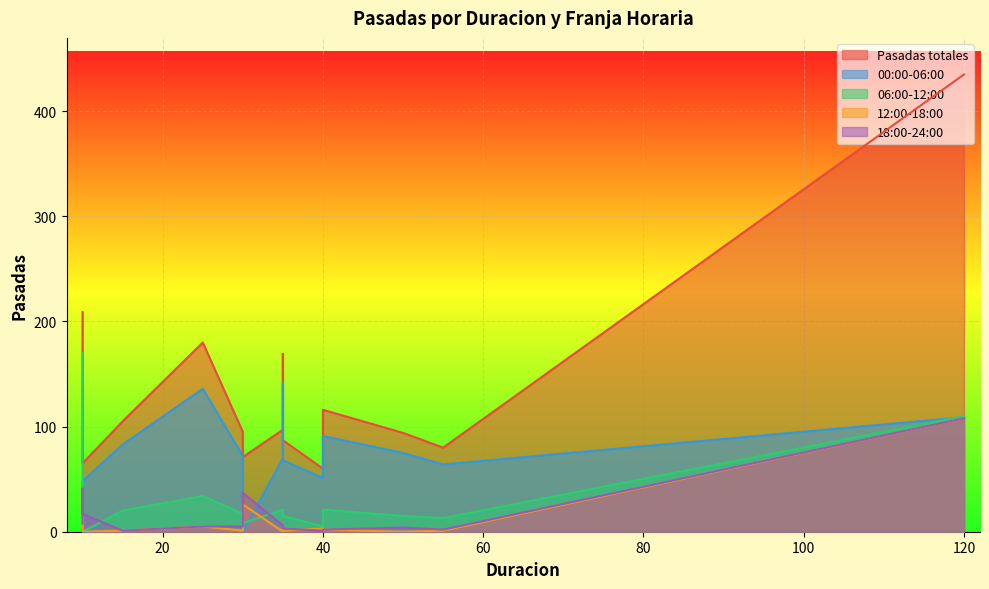

Which series has the largest total across all categories?

Pasadas totales